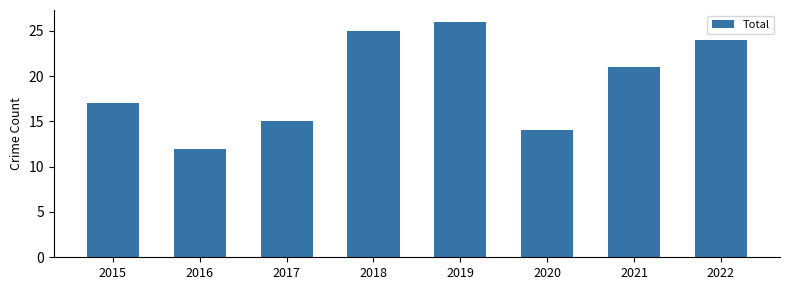

Approximately how many times larger is the value at 2020 compared to 2019?

0.5